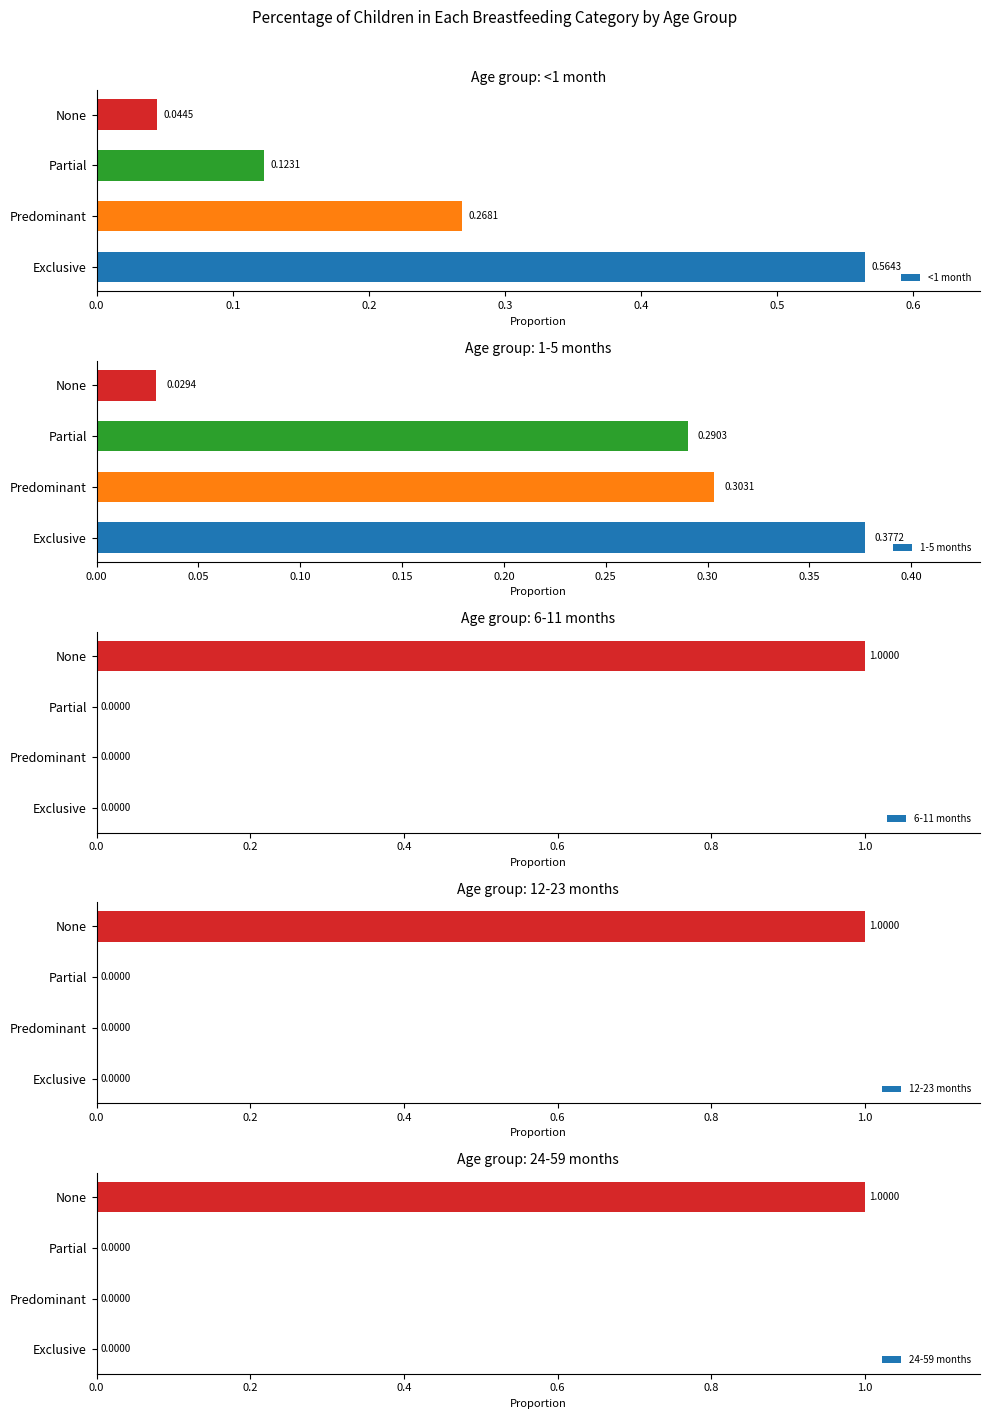

Does the chart contain stacked bars?

No